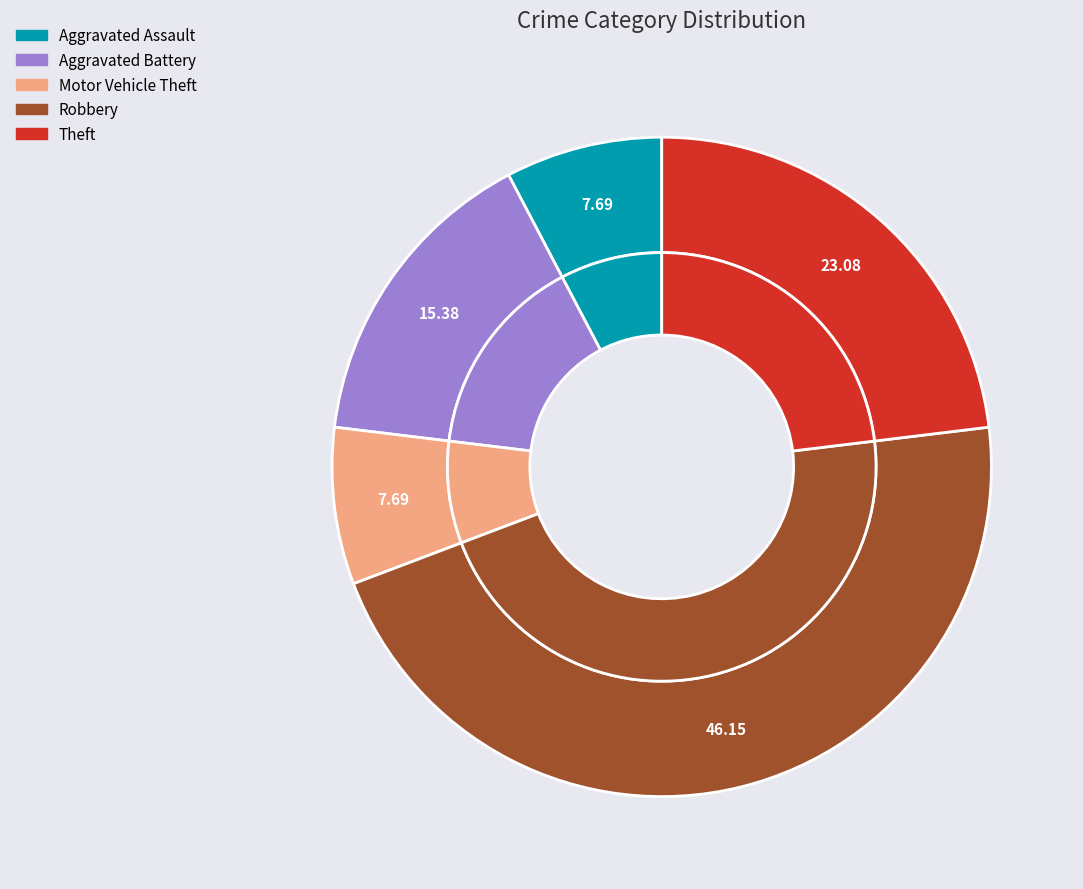

Does Aggravated Assault represent more than half of the total?

No